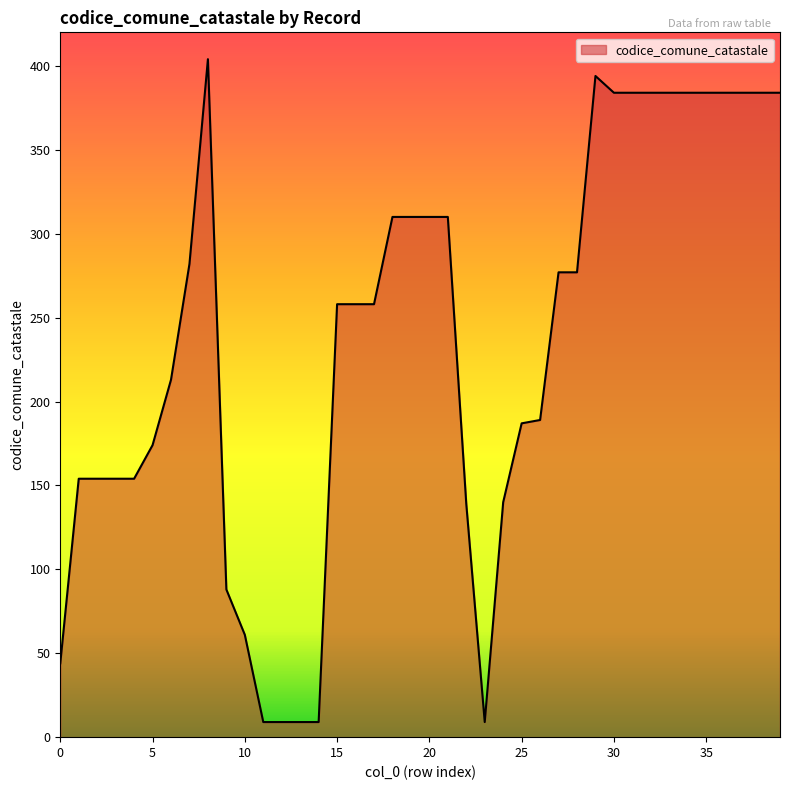

What is the difference between the maximum and minimum values?

395